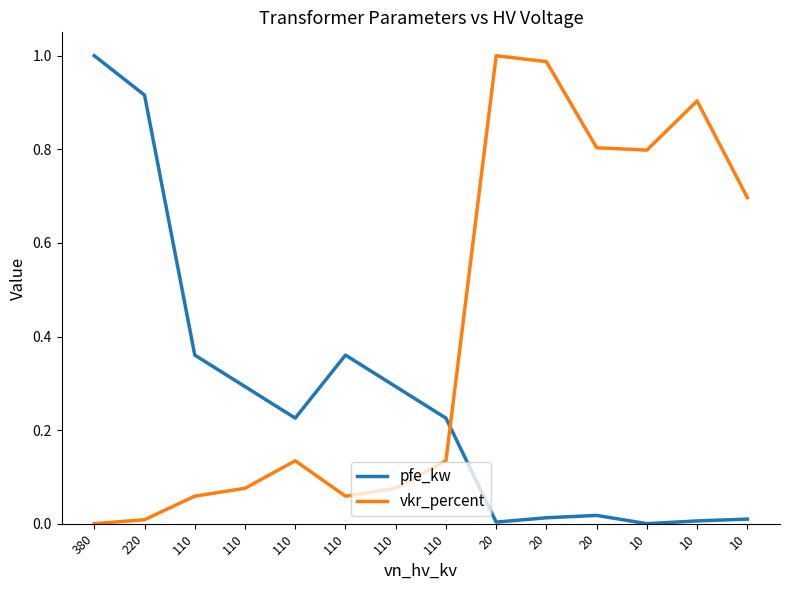

Is it true that pfe_kw equals 0.2 at 380?

False